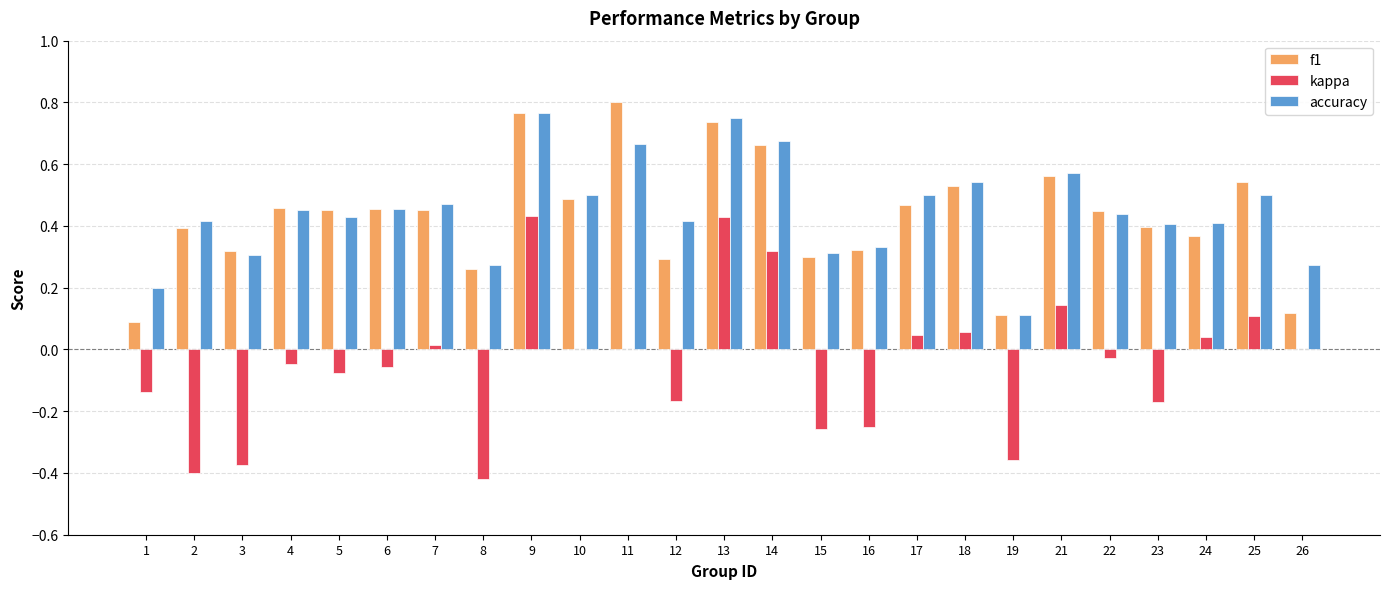

What is the difference between the accuracy values at 11 and 6?

0.2